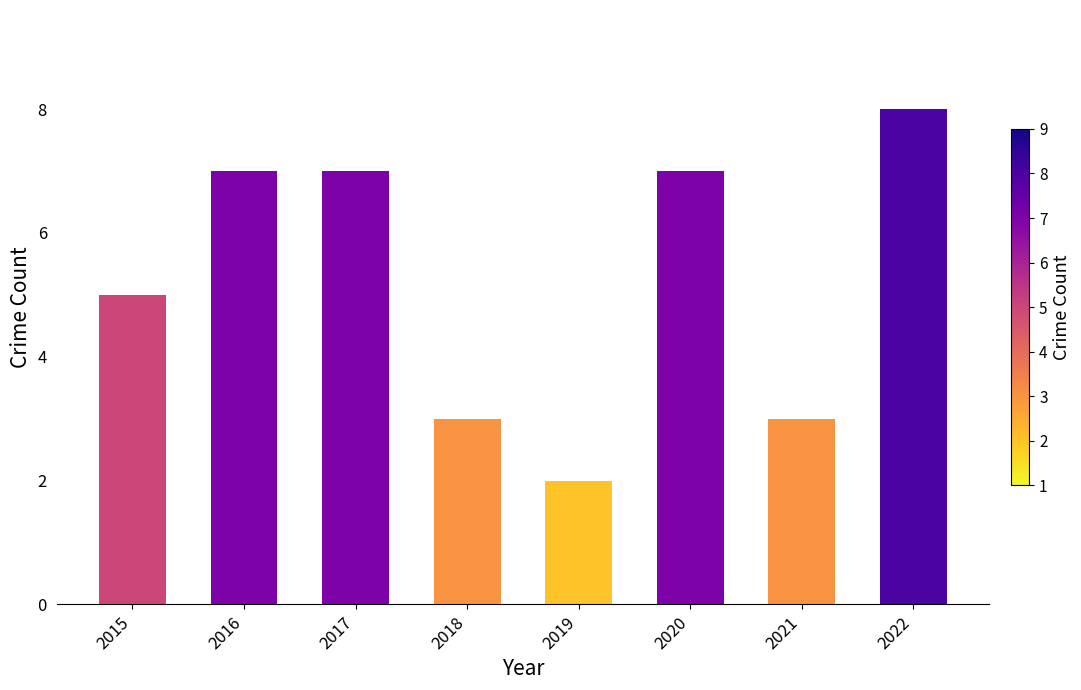

Read the value at 2016.

7